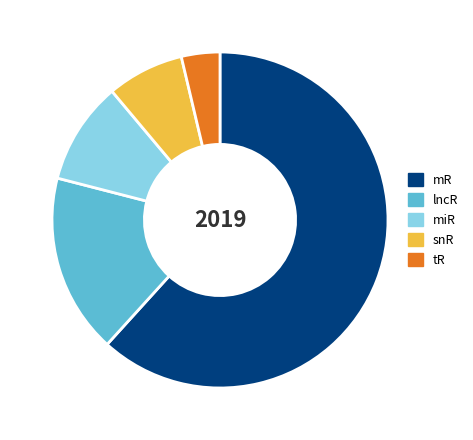

What is the ratio of the value at mR to the value at tR?

16.7